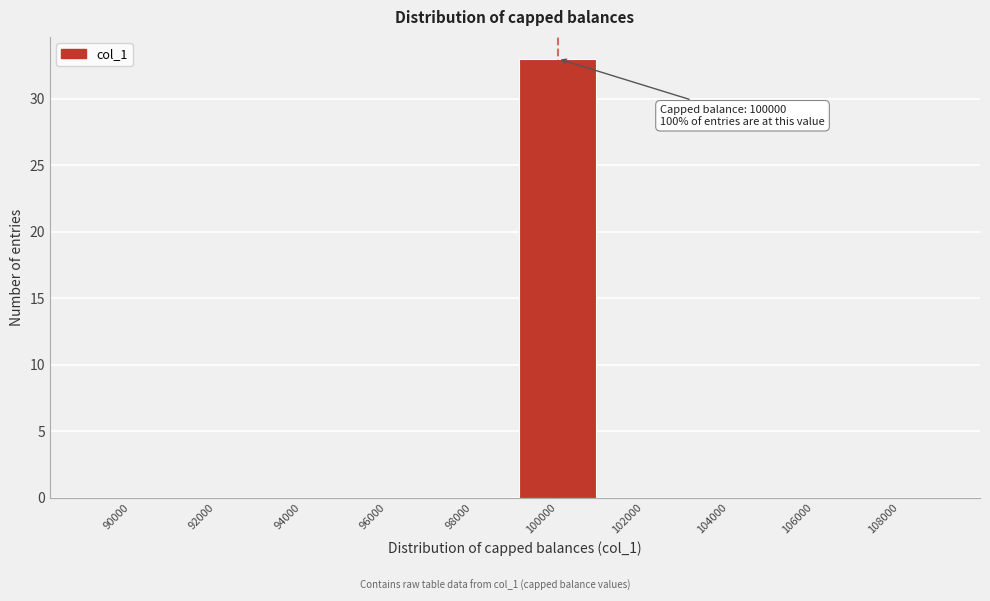

Reading left to right, transcribe all the data shown in this chart.

90000=0	92000=0	94000=0	96000=0	98000=0	100000=33	102000=0	104000=0	106000=0	108000=0